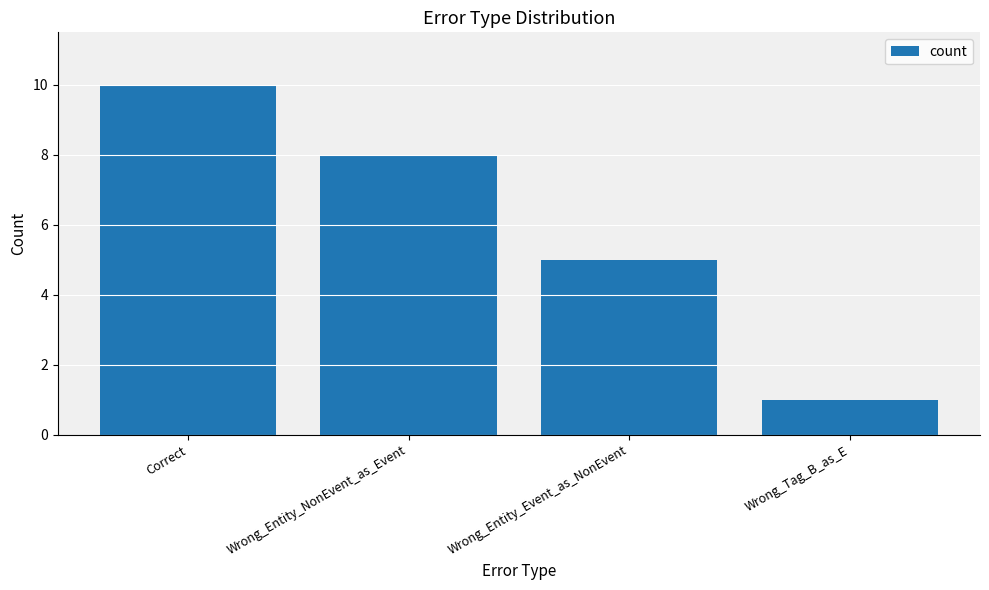

Reading left to right, extract all data points from this chart.

10	8	5	1